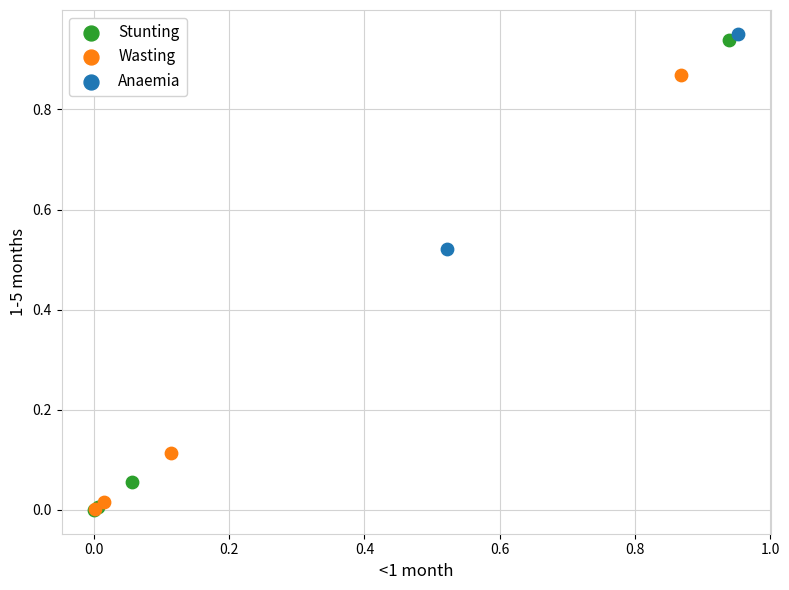

What are all the series names shown in the legend?

Stunting, Wasting, Anaemia